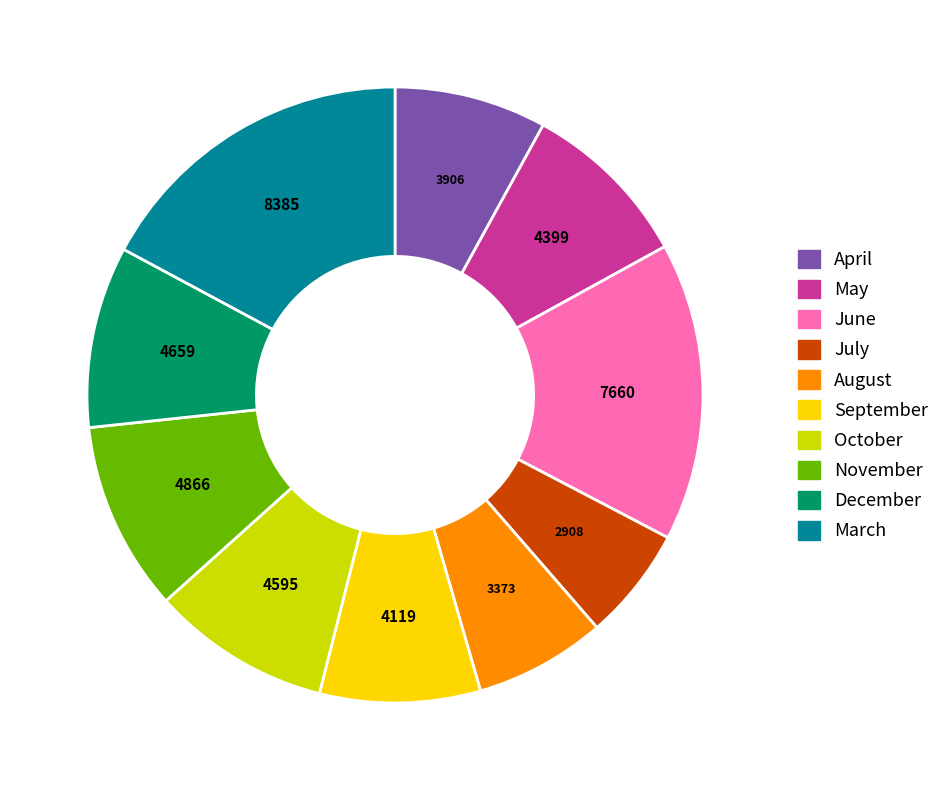

What is the ratio of the value at August to the value at April?

0.9